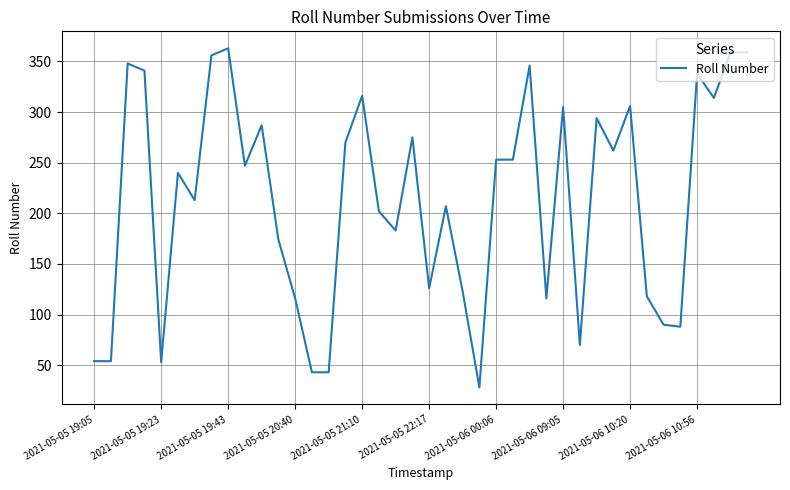

What is the minimum value shown in the chart?

28